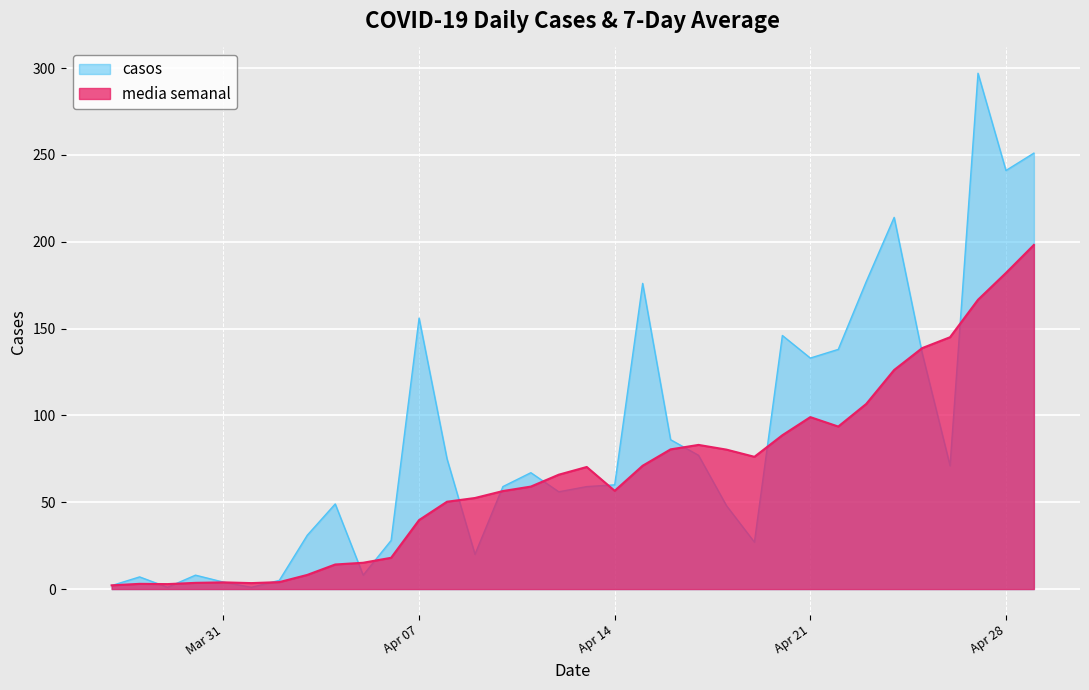

Which series has the largest total across all categories?

casos